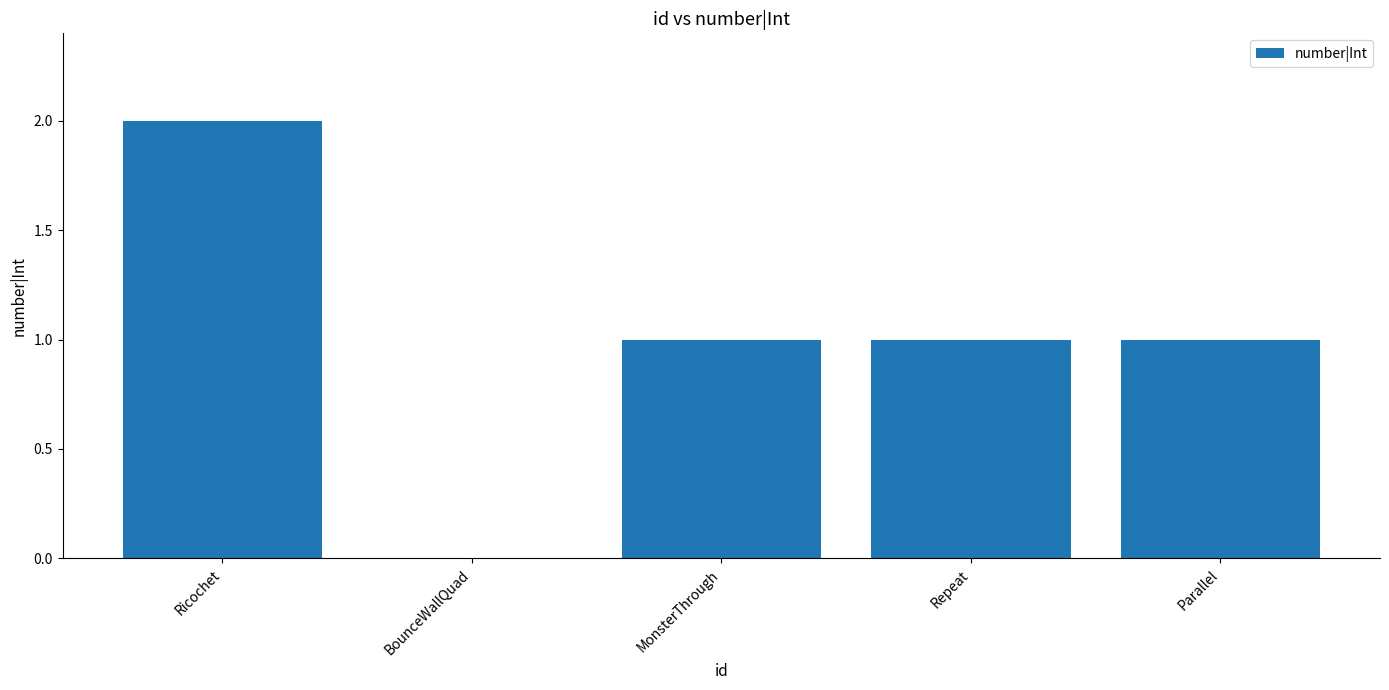

Is it true that the value at Repeat is 1?

True